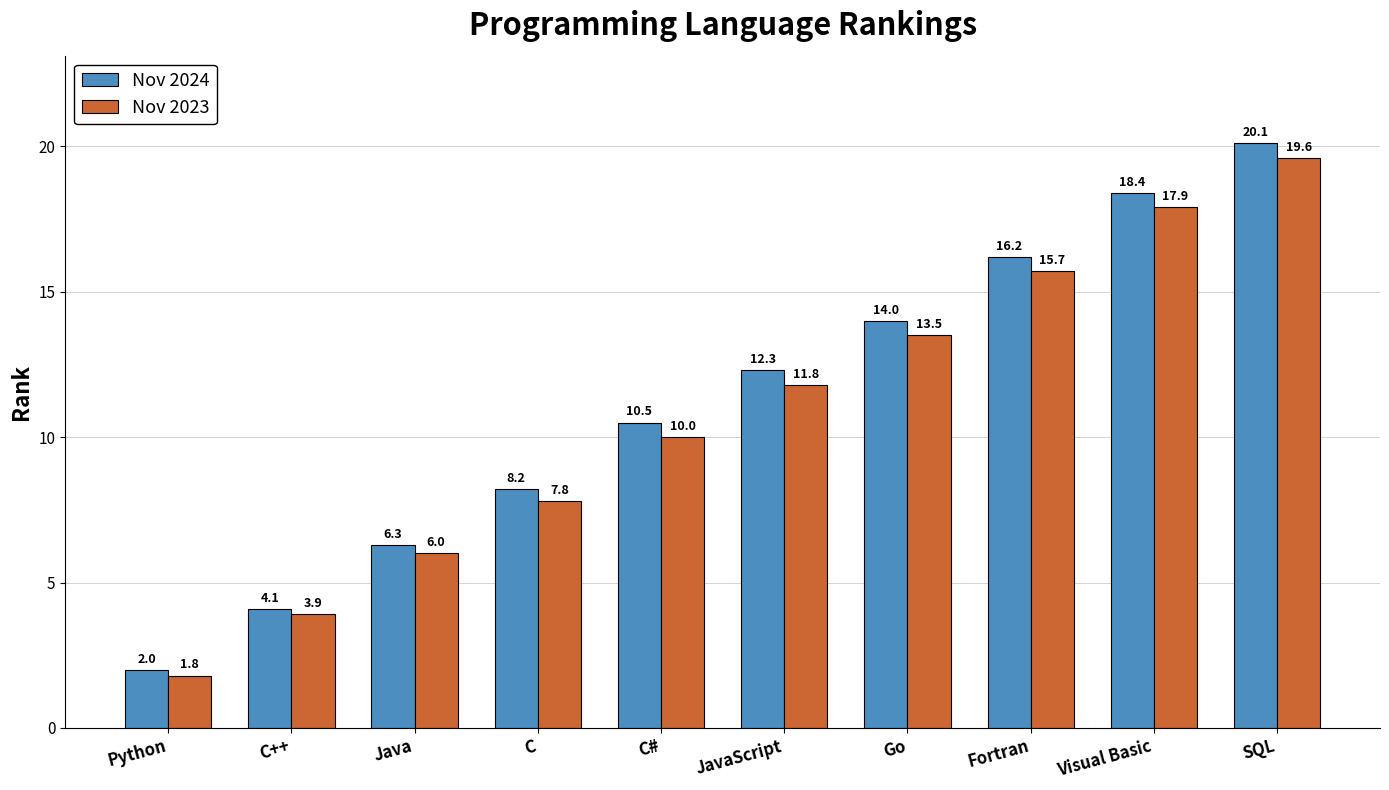

At how many categories does at least one series exceed 7?

7